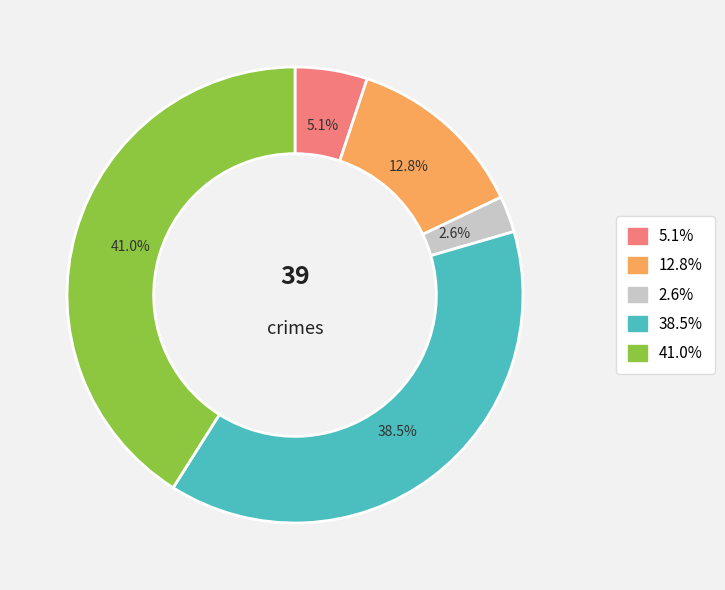

Does any single category account for the majority?

No